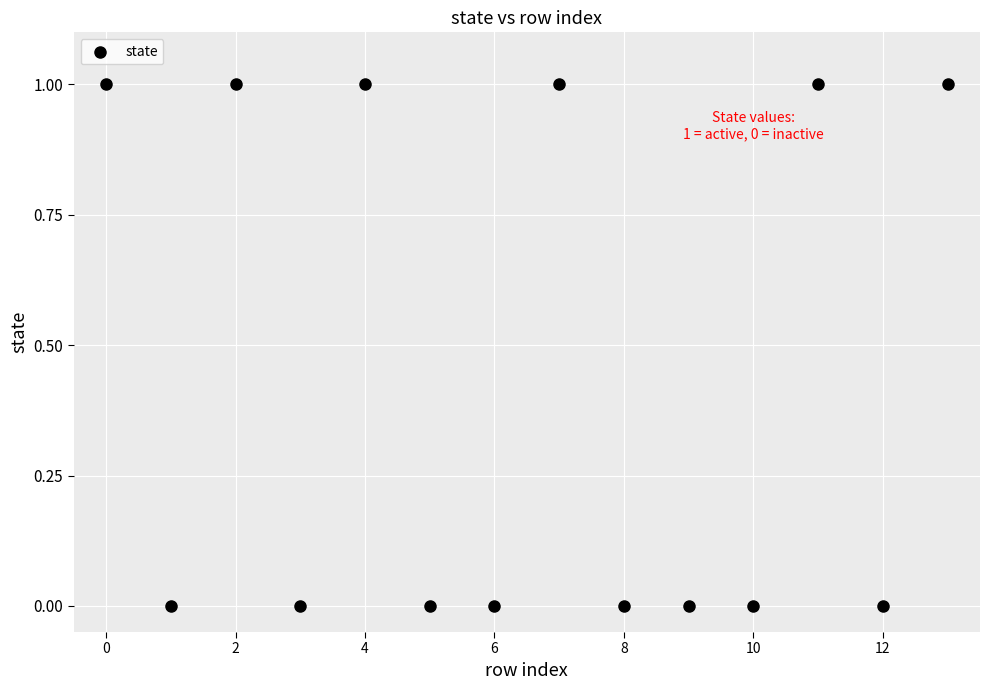

How many points are shown in the scatter plot?

14